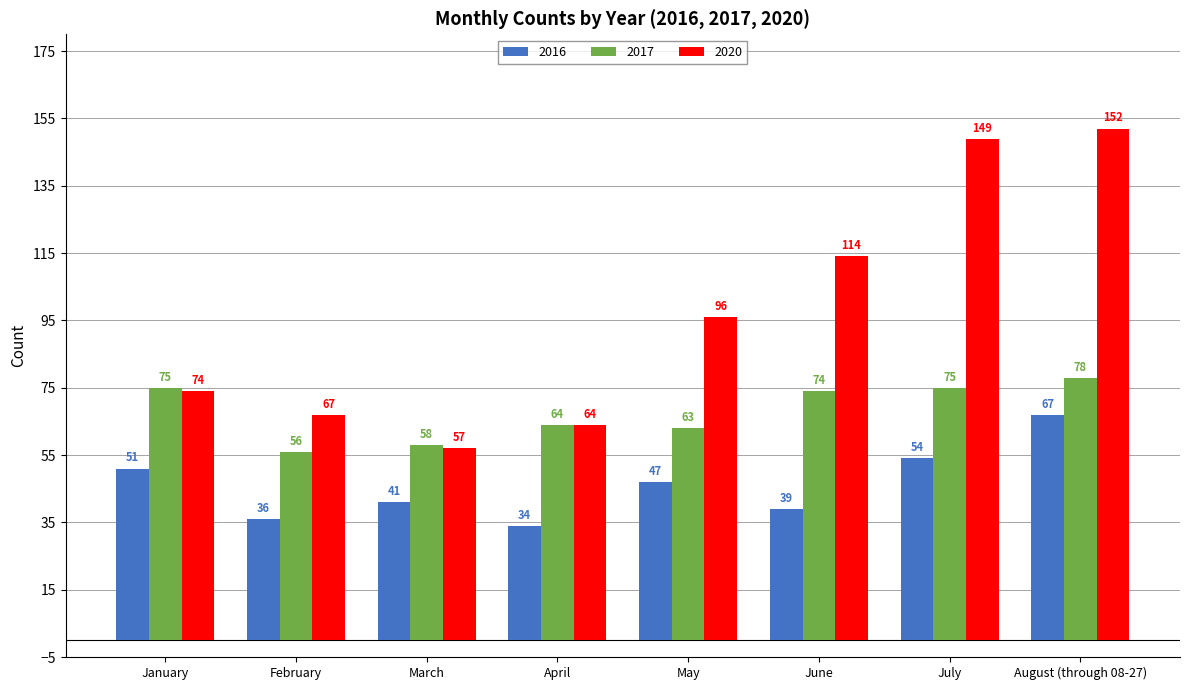

The 2016 series shows 36 at February. True or false?

True